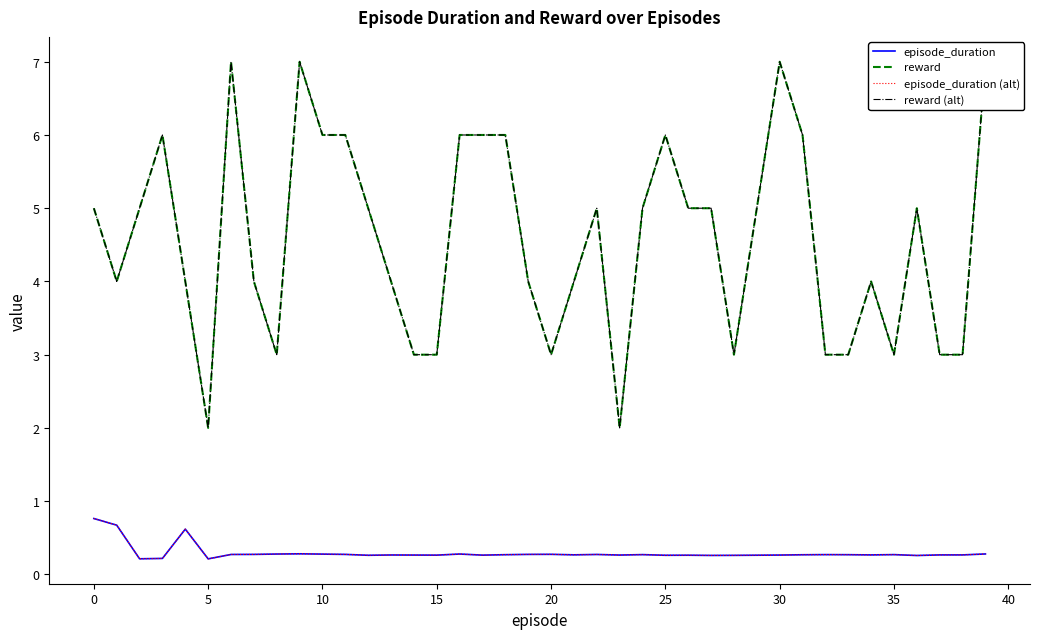

What is the label of the 27th point from the right?

13